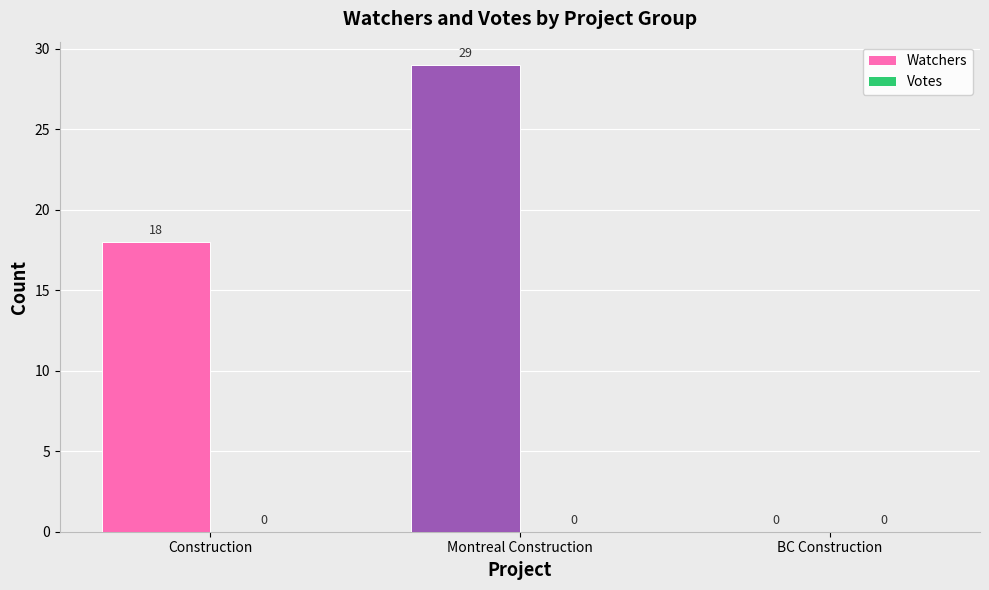

How many categories are shown in the chart?

3